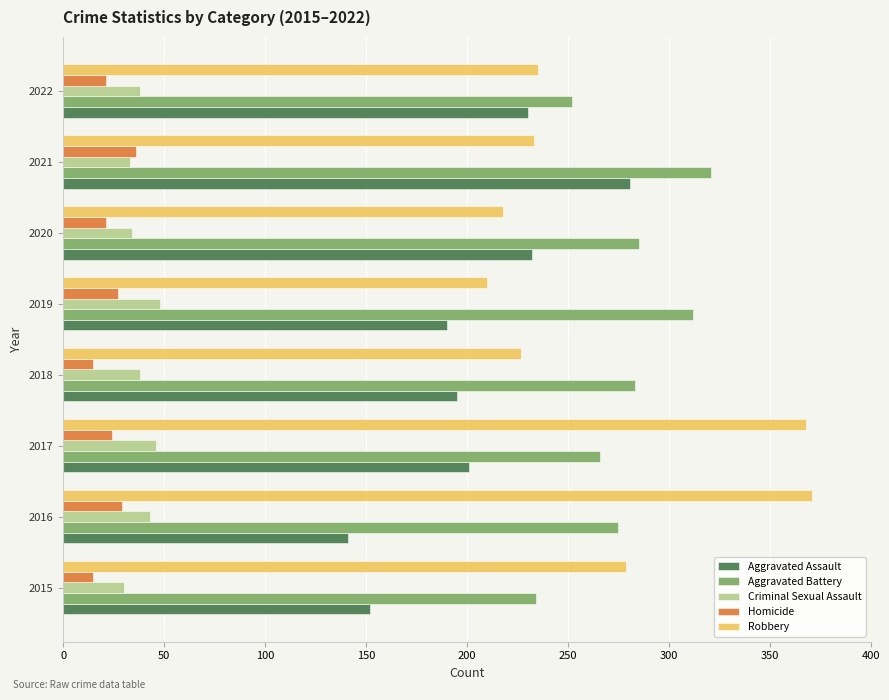

Is the value of Robbery at 2022 greater than the value of Aggravated Assault at 2019?

Yes